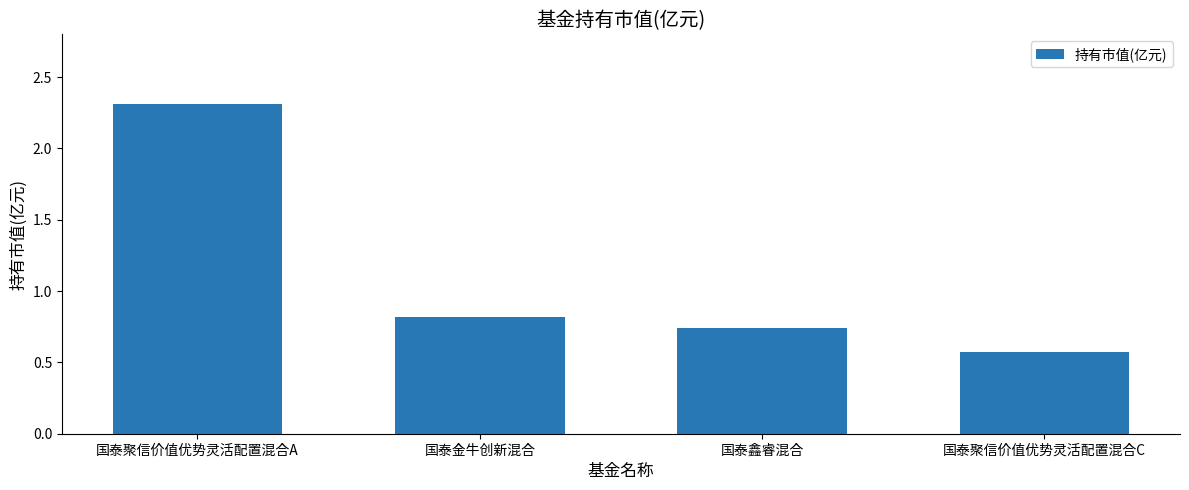

What is the difference between the second highest and minimum values?

0.2